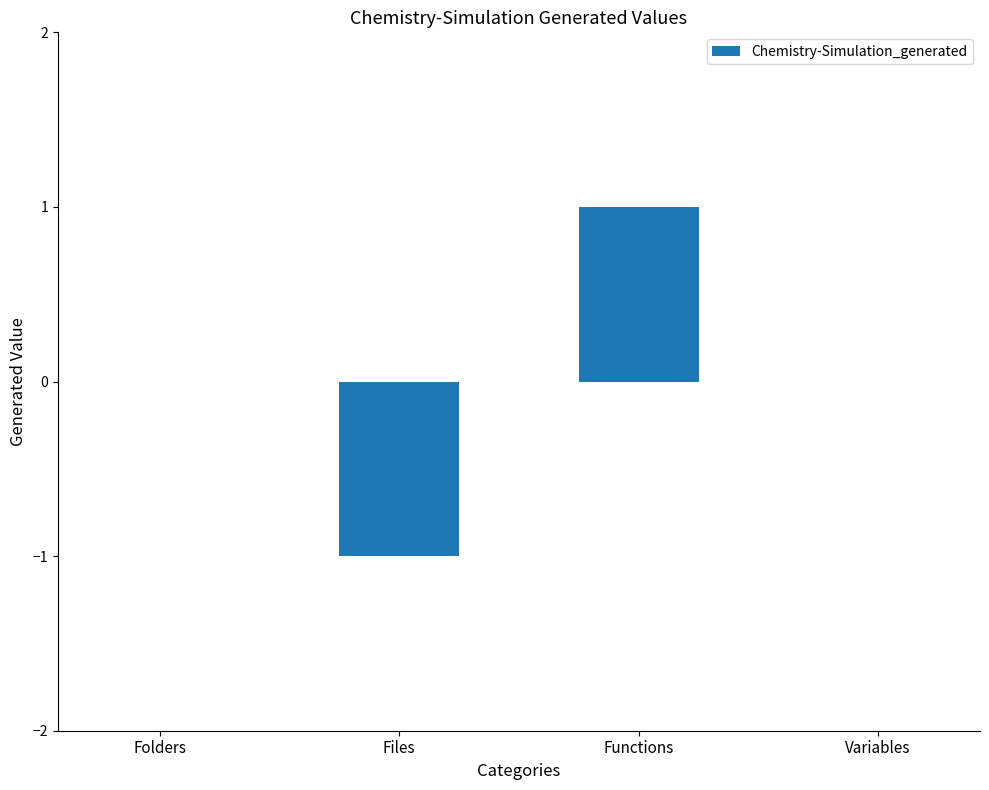

Are the bars horizontal?

No